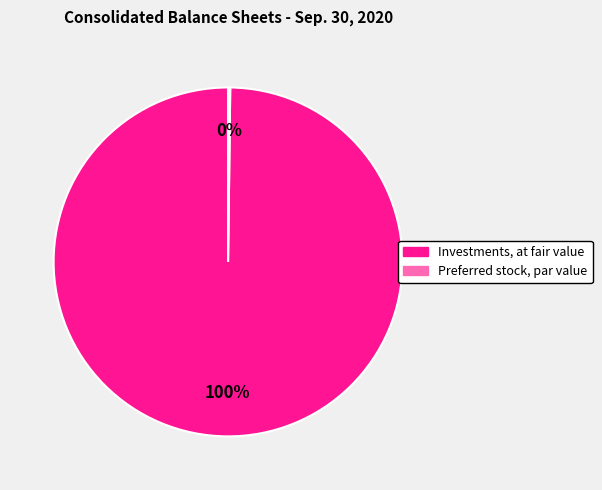

To the nearest percent, what is the difference between the largest and smallest slice percentages?

100%